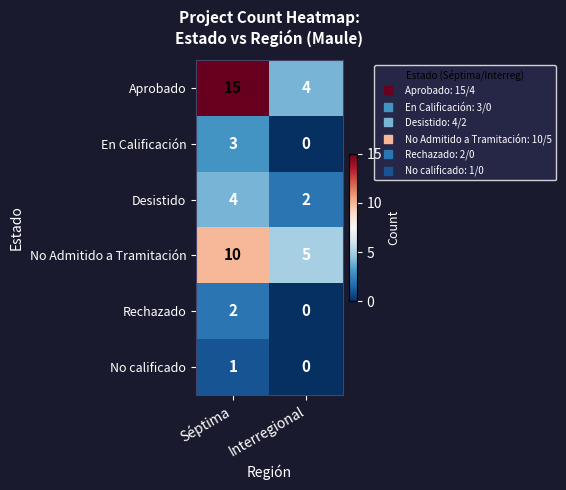

At which category is the sum across all series the highest?

Séptima